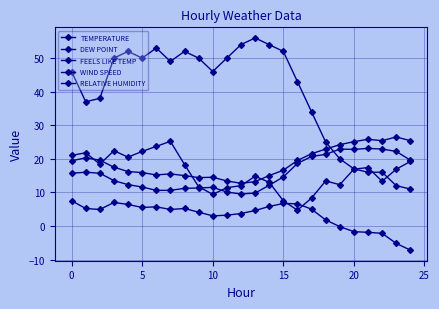

How many lines are shown in the chart?

5